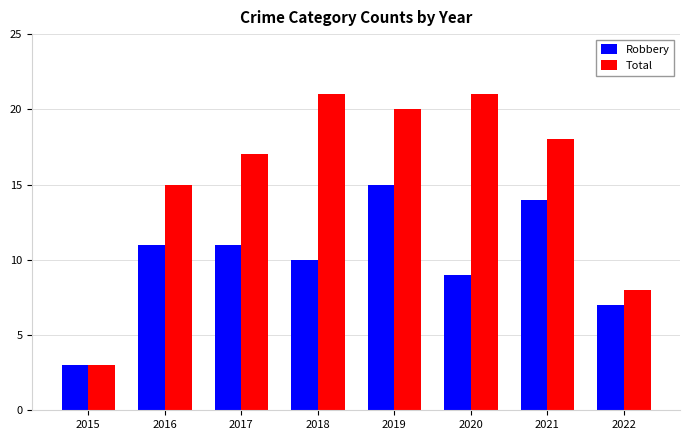

How many bars are there in each group?

2